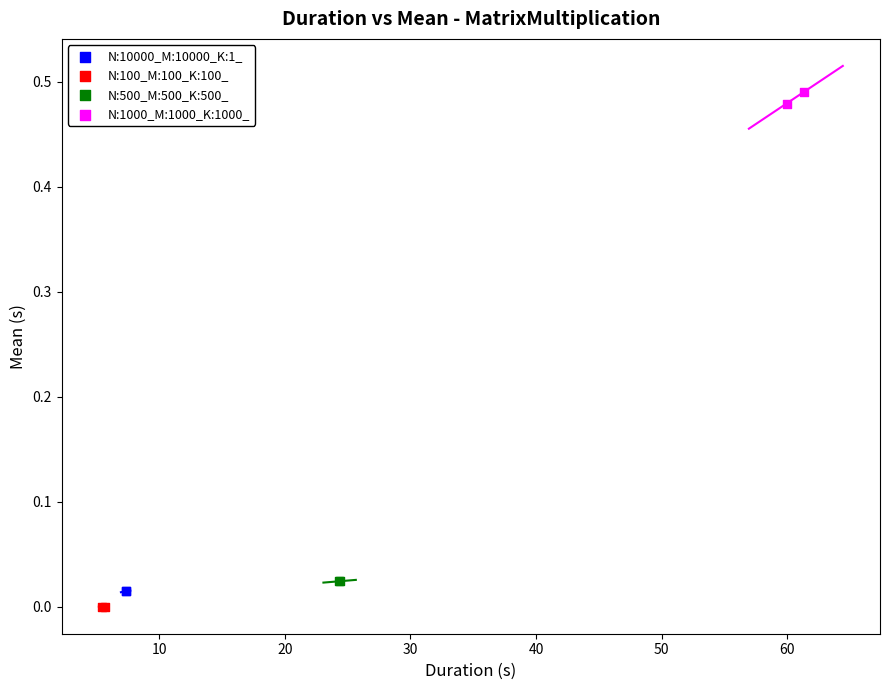

What are all the series names shown in the legend?

N:10000_M:10000_K:1_, N:100_M:100_K:100_, N:500_M:500_K:500_, N:1000_M:1000_K:1000_